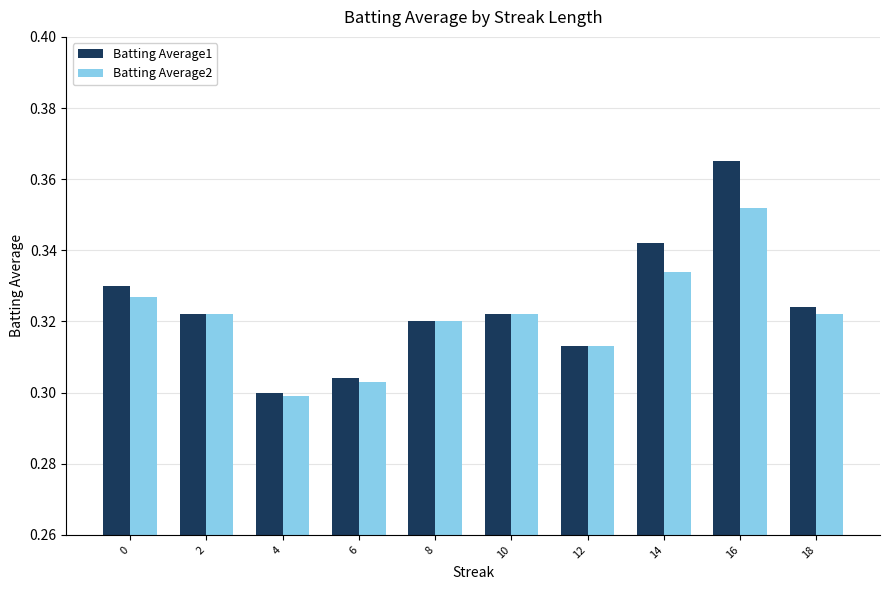

At which label does Batting Average2 reach its peak?

16